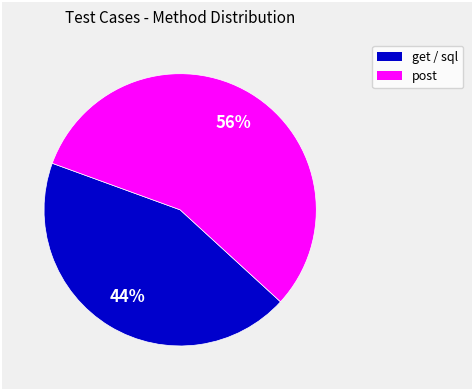

Is there a majority slice in this chart?

Yes